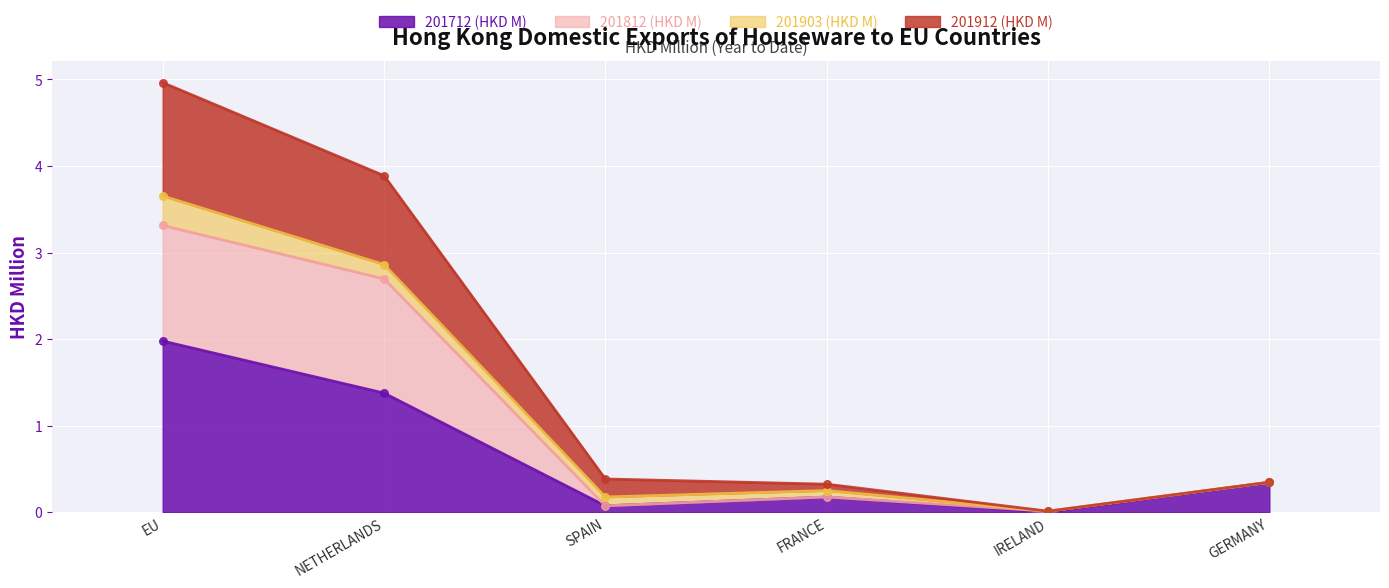

Which series contains the highest Y value?

201912 (HKD M)